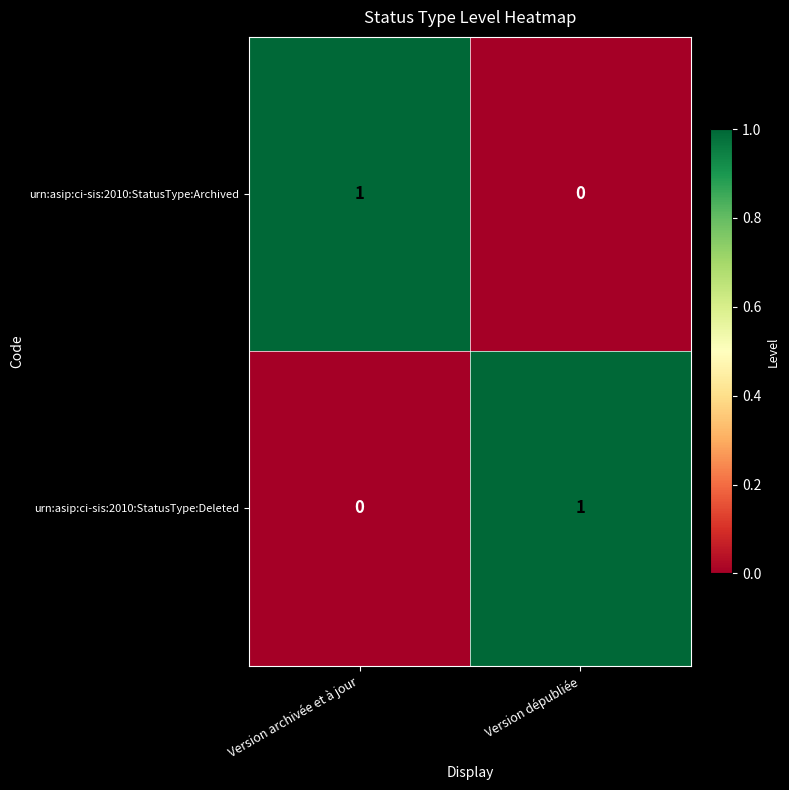

Rank the series at Version archivée et à jour from highest to lowest value.

urn:asip:ci-sis:2010:StatusType:Archived, urn:asip:ci-sis:2010:StatusType:Deleted